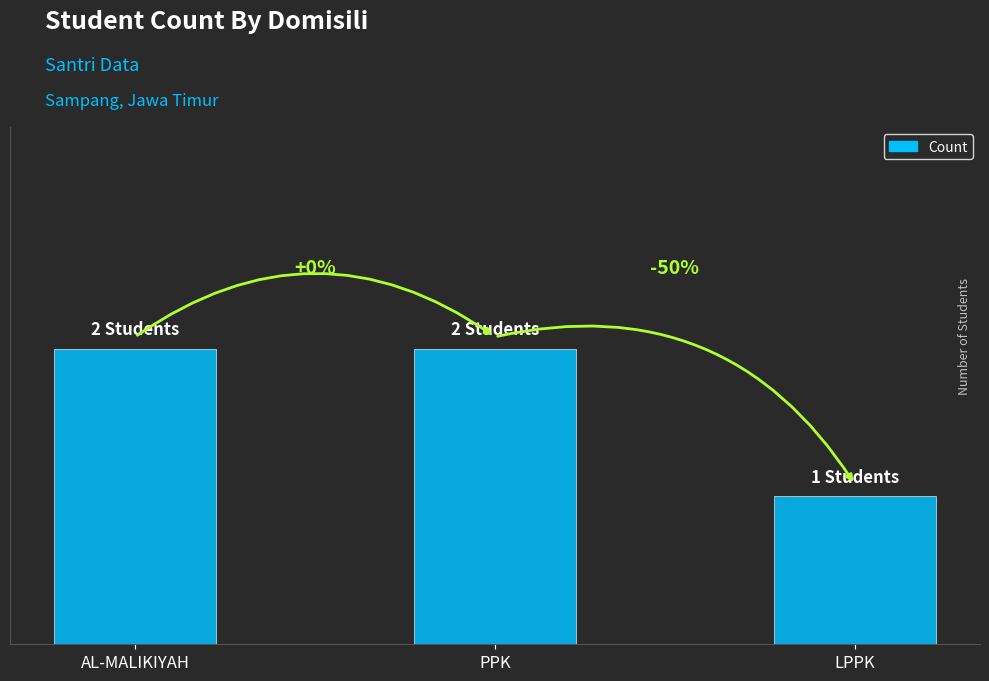

Is it true that the value at AL-MALIKIYAH is 3?

False